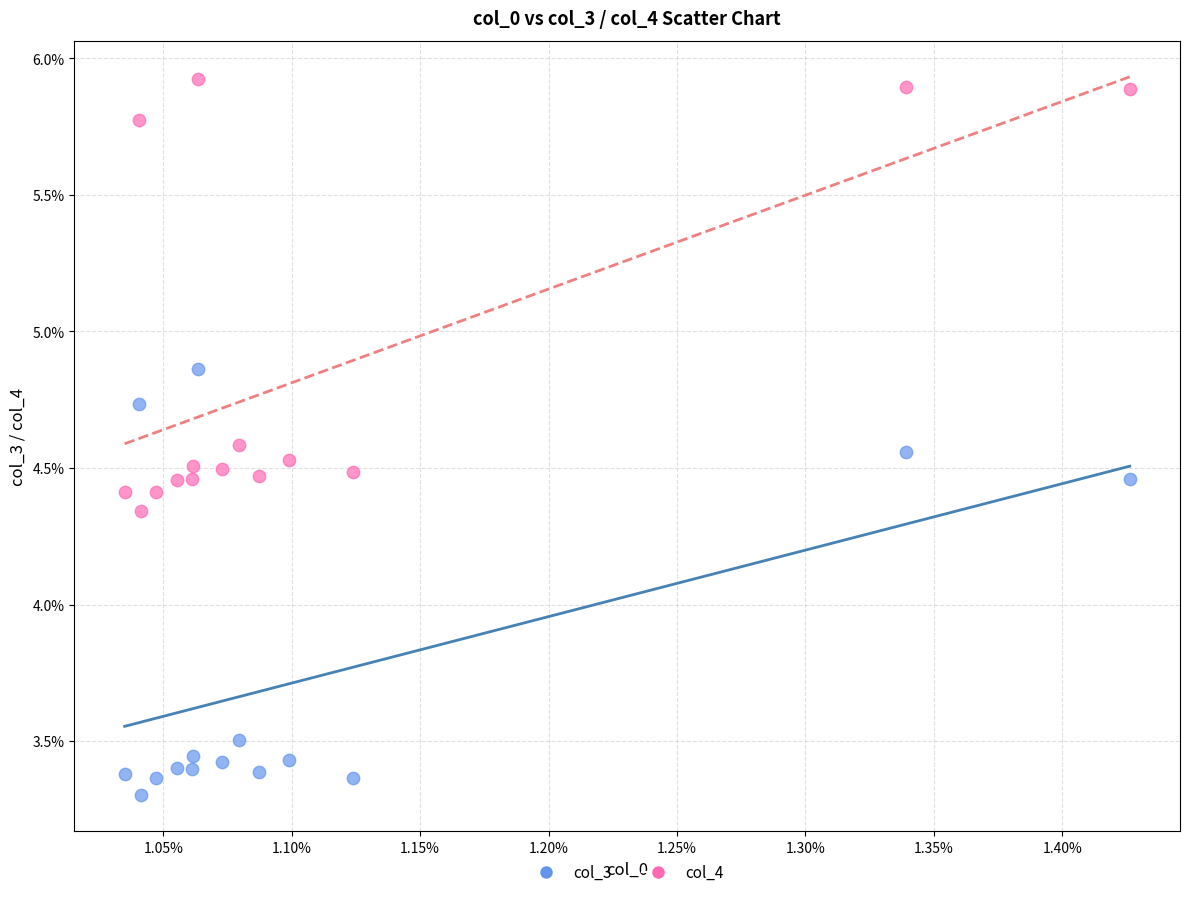

Which series reaches the maximum Y coordinate?

col_4